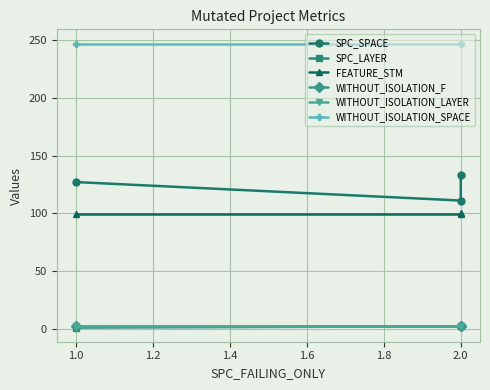

What is the label of the 2nd point from the right?

2.0